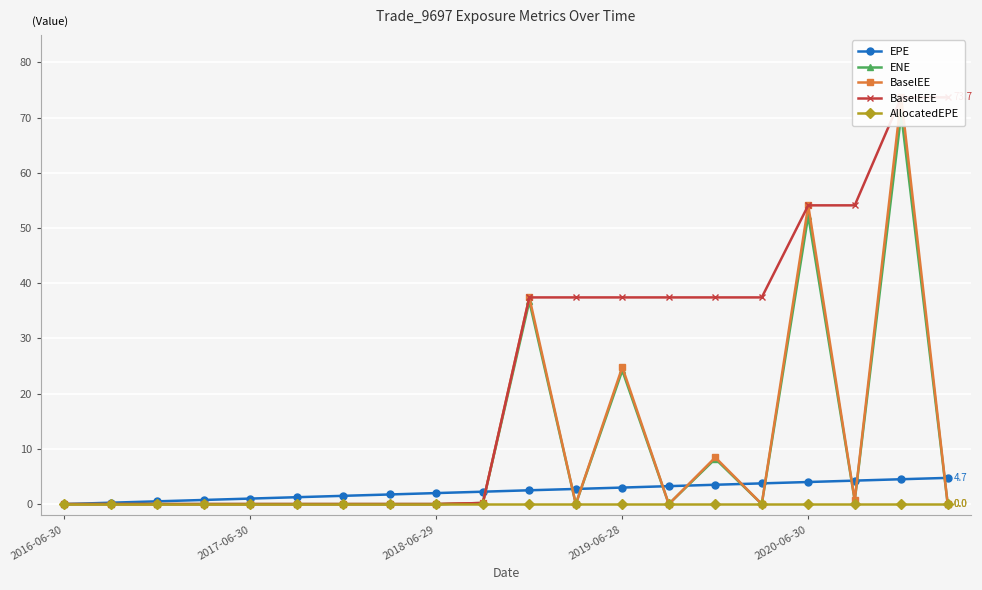

What is the sum of the ENE values at 17 and 10?

37.4